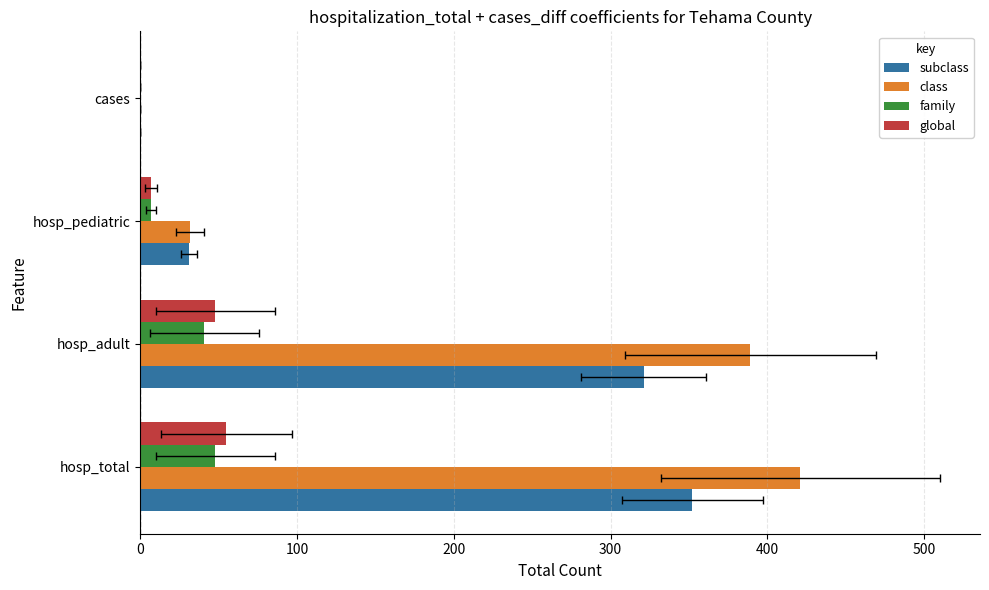

Which series has the largest range (max minus min)?

class